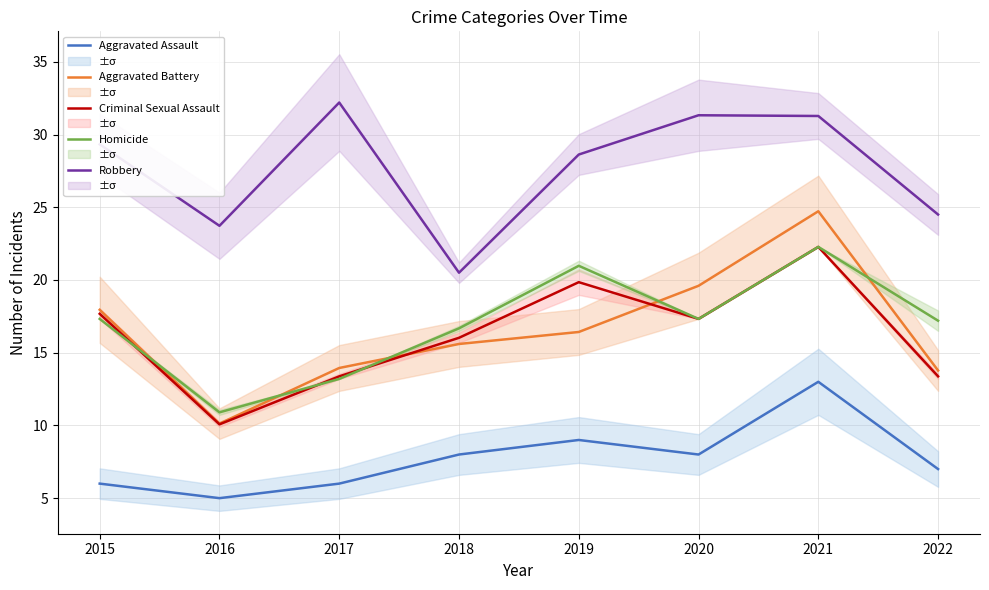

The value of Homicide at 2022 is 23.1. True or false?

False